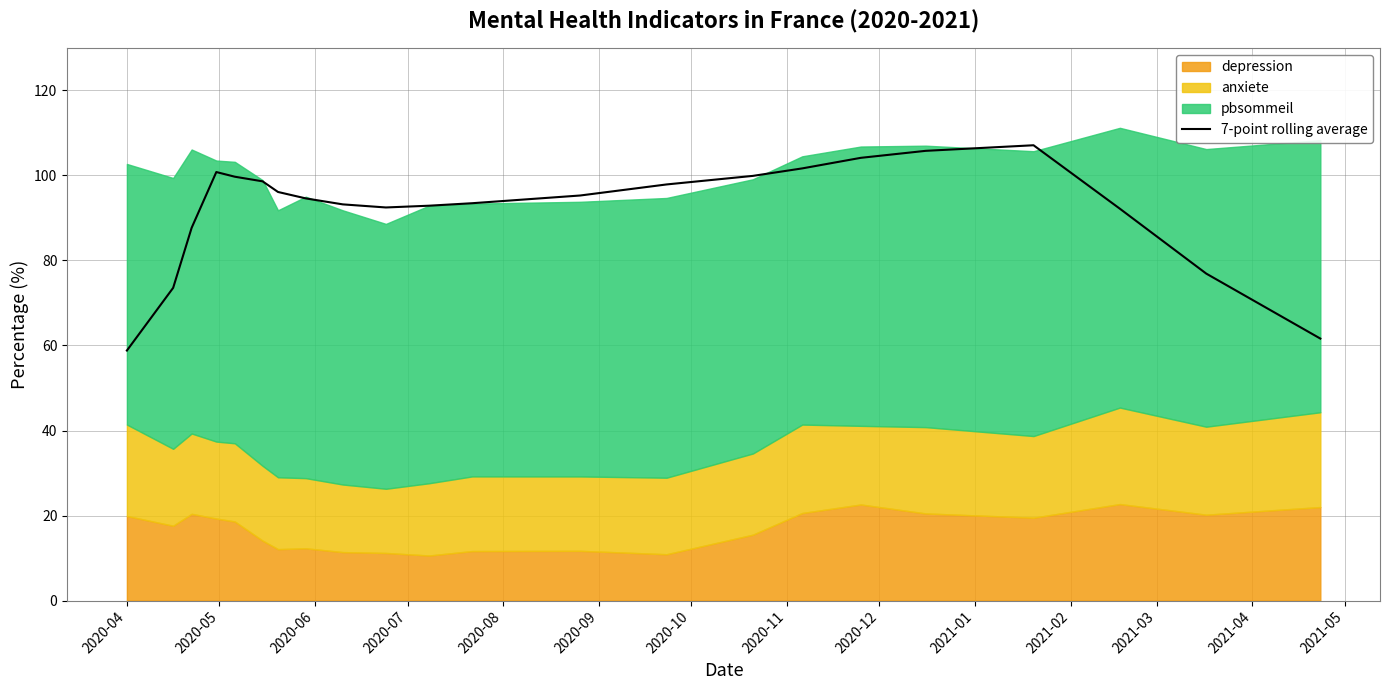

What is the difference between the second highest and second lowest values?

44.2